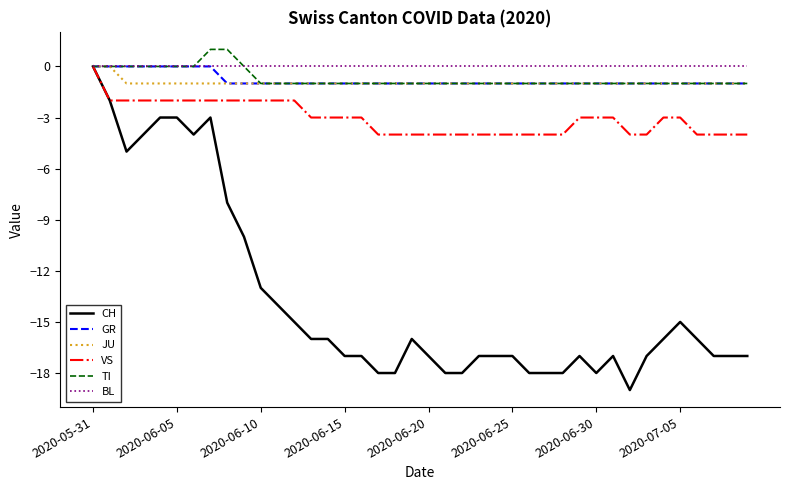

Which series has the widest spread of values?

CH